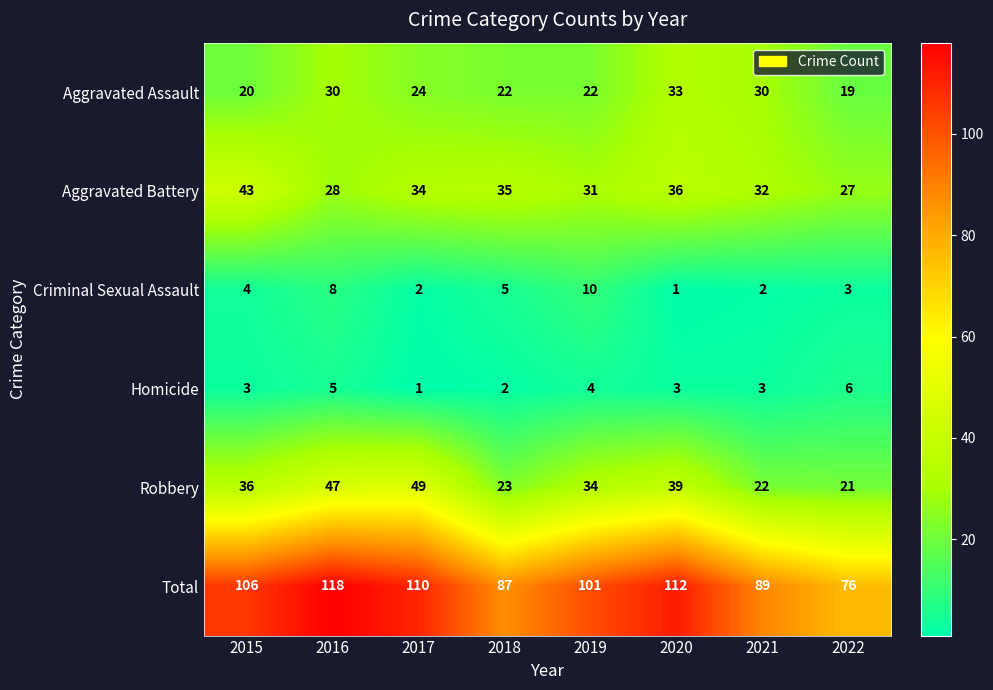

At which label is Criminal Sexual Assault closest to 5?

2018